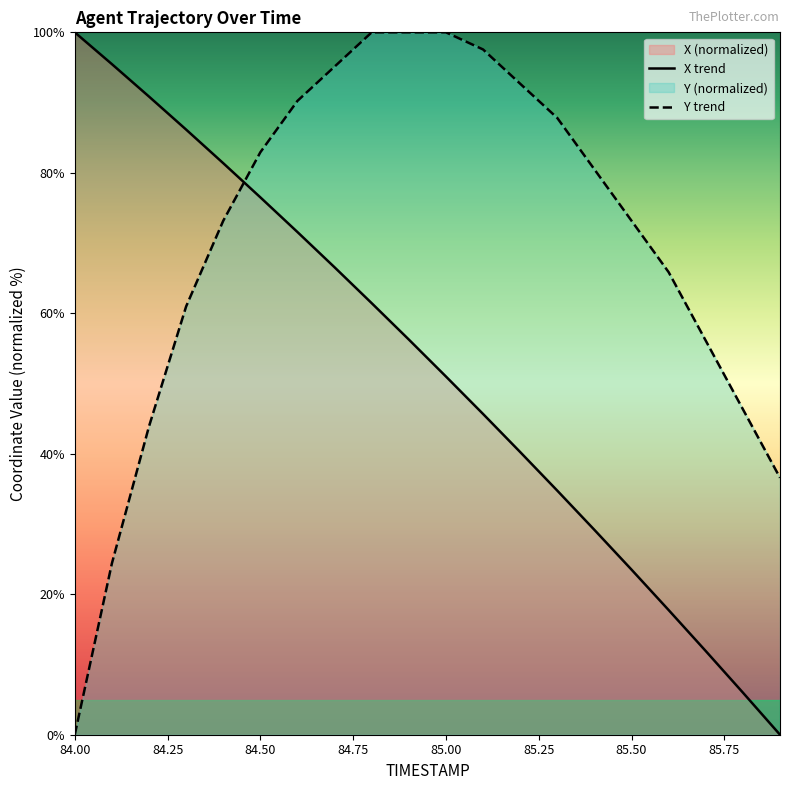

What are all the series names shown in the legend?

X, Y